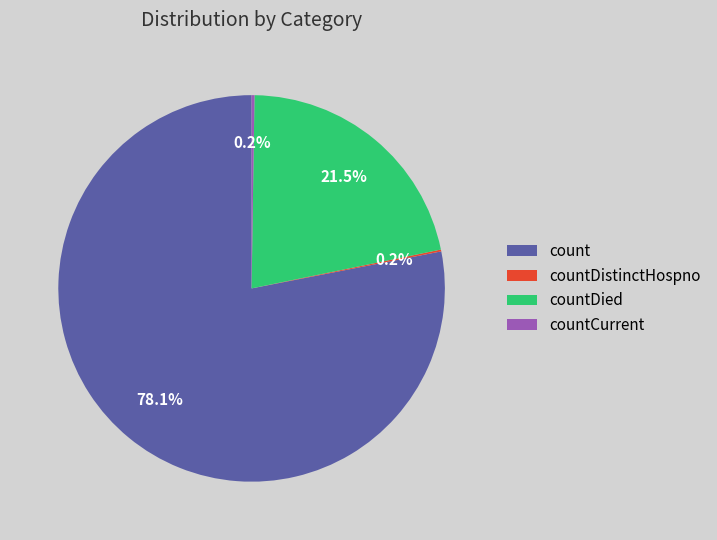

How much of the chart is everything except count?

21.9%